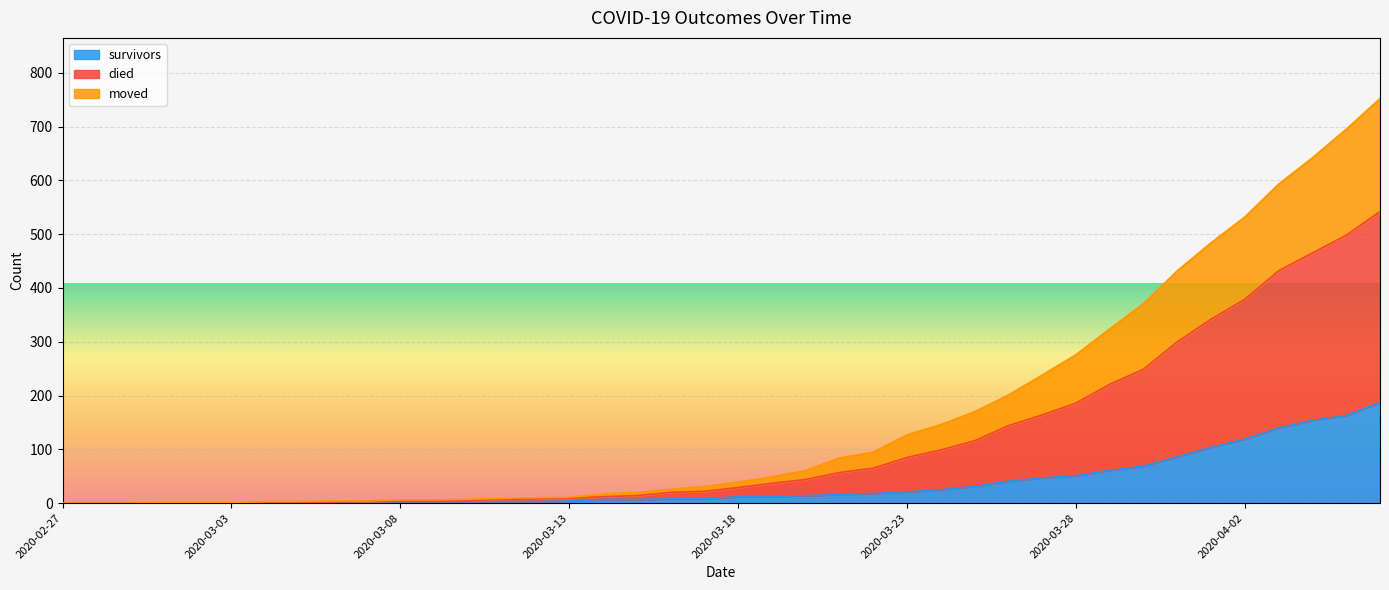

List the series in order of their peak value, highest first.

died, moved, survivors